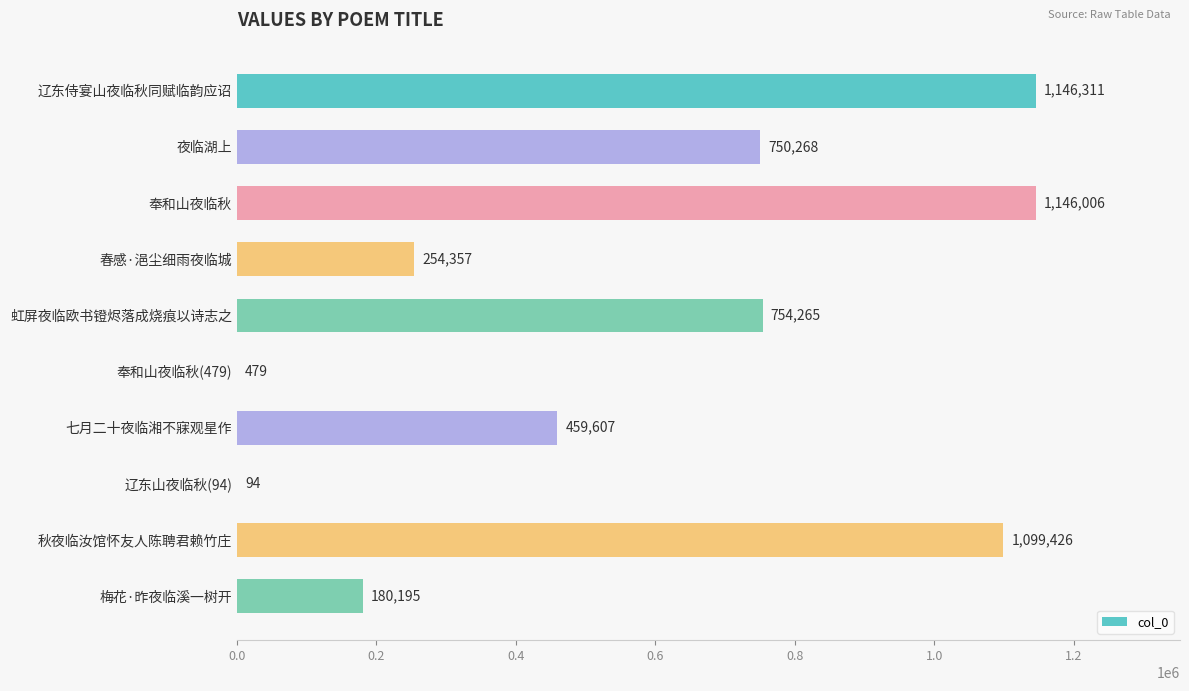

The chart shows a value of 439030 at 秋夜临汝馆怀友人陈聘君赖竹庄. True or false?

False